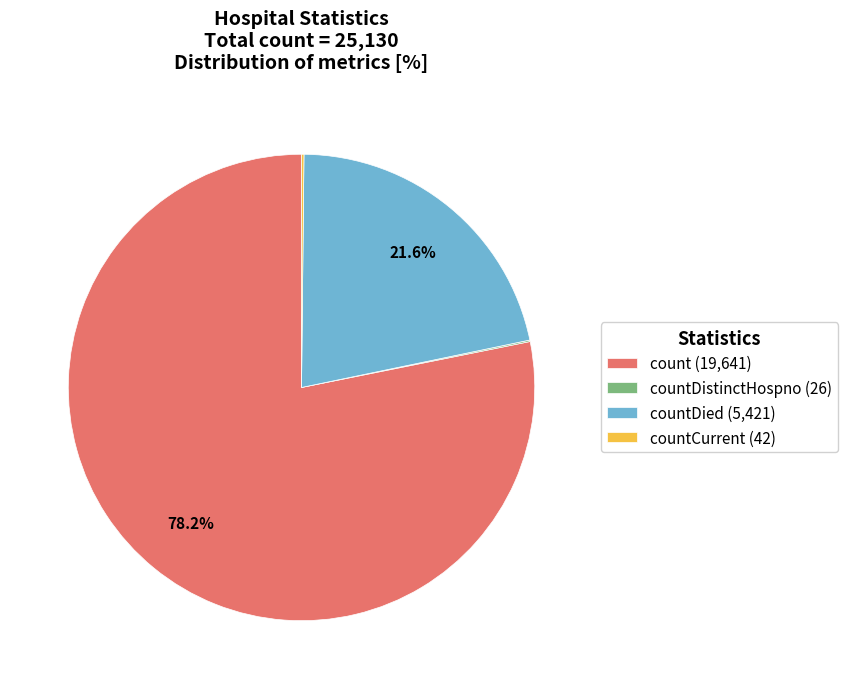

Which category accounts for the majority?

count (19,641)